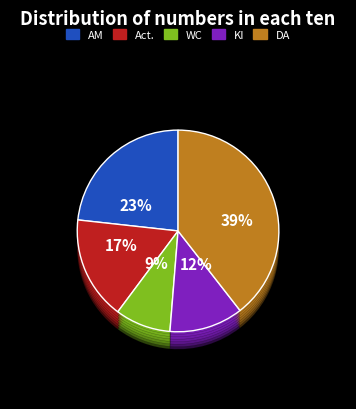

To the nearest percent, what portion does Act. represent?

17%